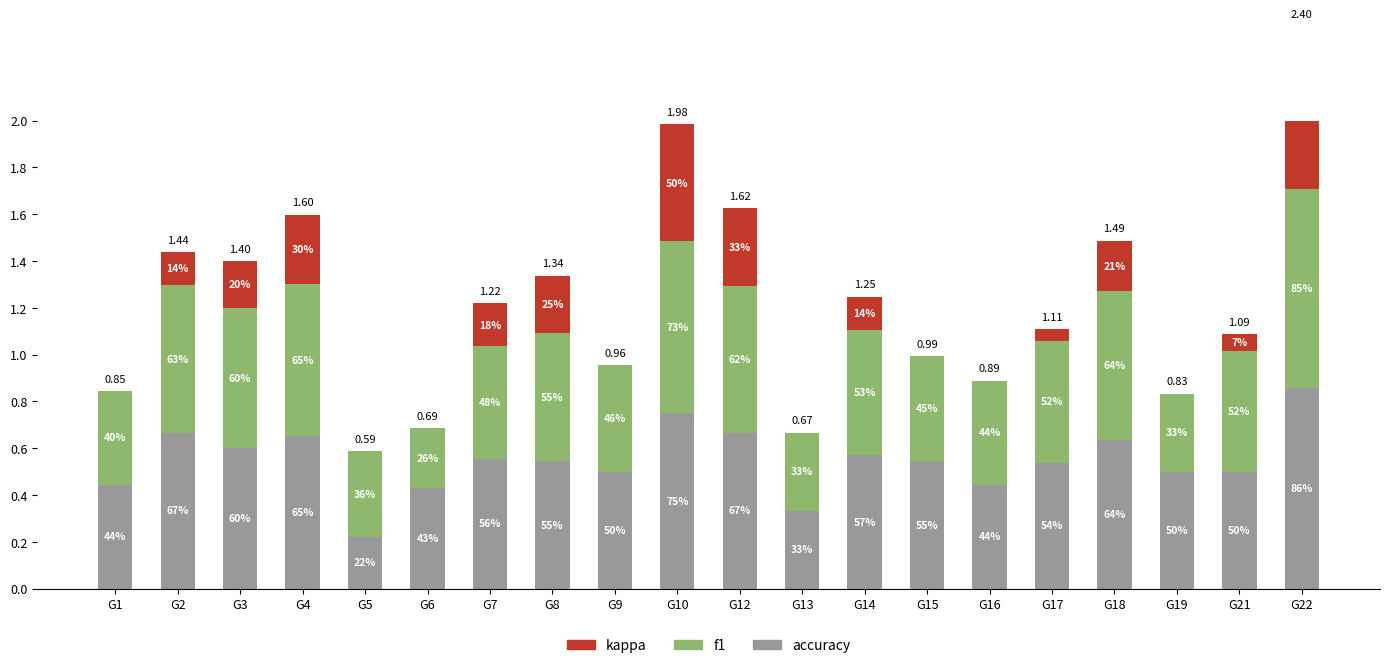

How many series are shown in this chart?

3